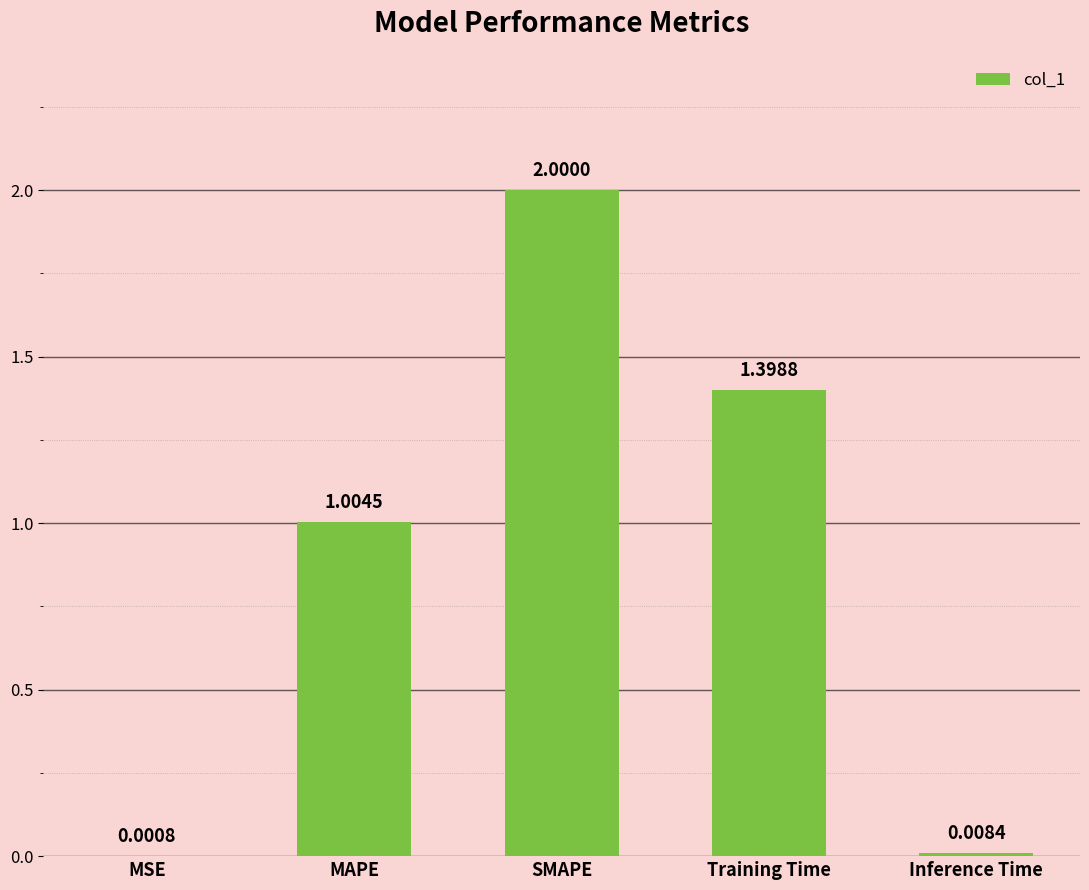

At which label is the value closest to 1?

MAPE